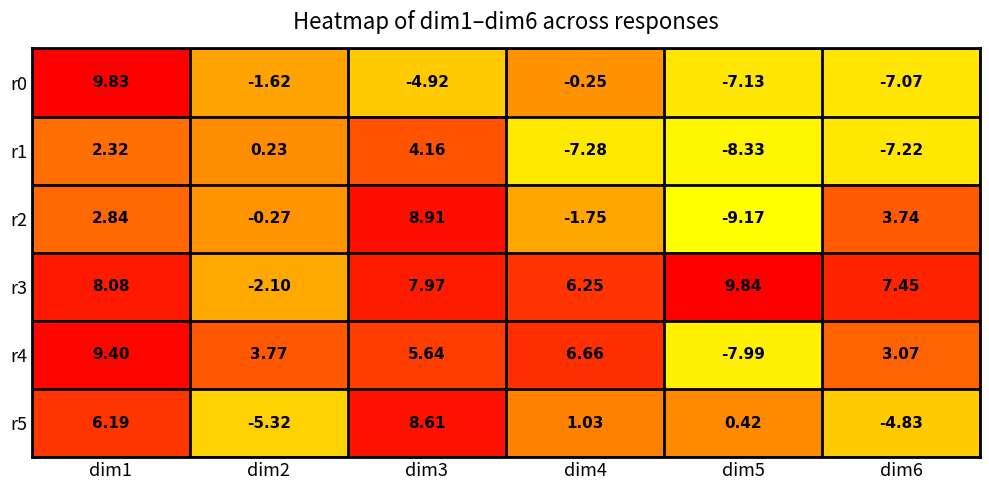

Is the value of r2 at dim1 greater than the value of r0 at dim2?

Yes